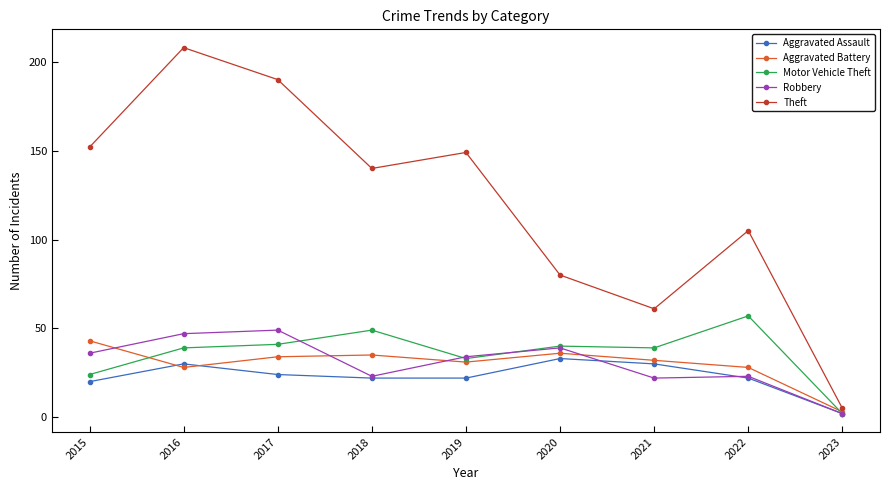

Does the chart have visible grid lines?

No